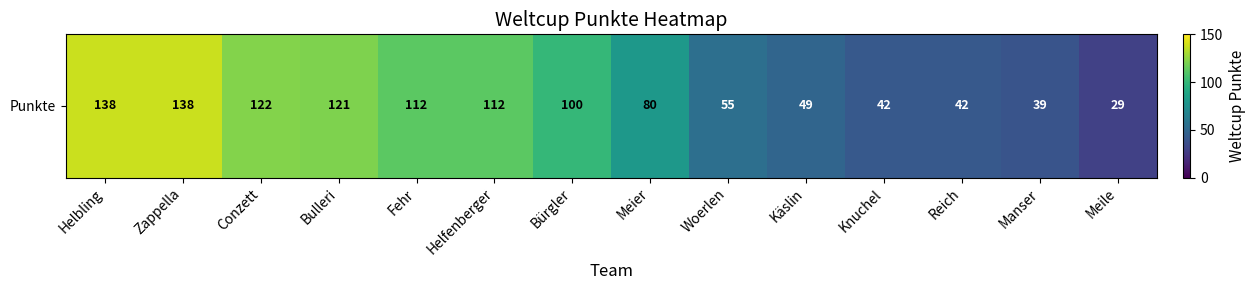

Reading left to right, extract all data points from this chart.

Helbling=138	Zappella=138	Conzett=122	Bulleri=121	Fehr=112	Helfenberger=112	Bürgler=100	Meier=80	Woerlen=55	Käslin=49	Knuchel=42	Reich=42	Manser=39	Meile=29